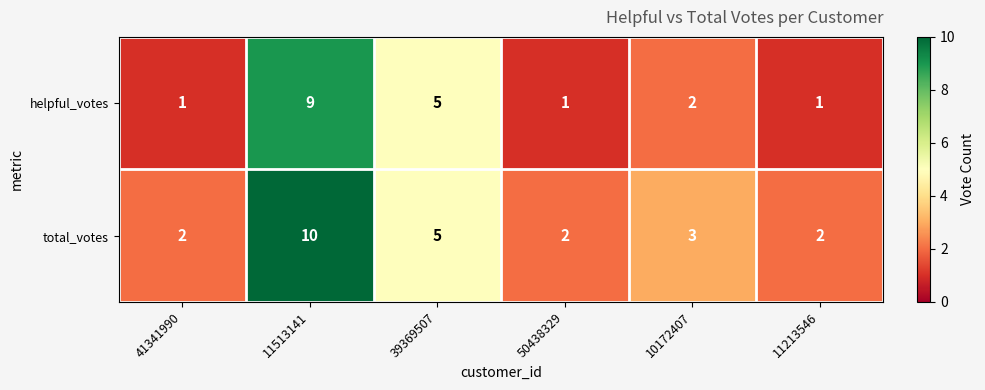

Which series has the largest total across all categories?

total_votes